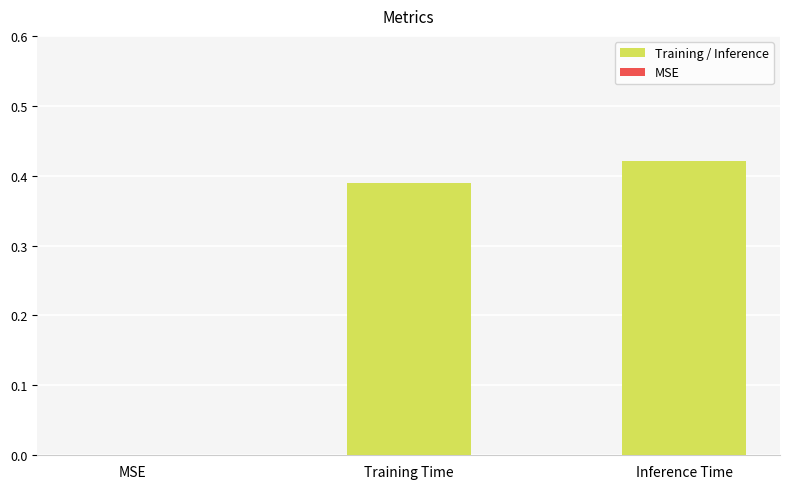

At which category does the chart reach its peak across all series?

Inference Time